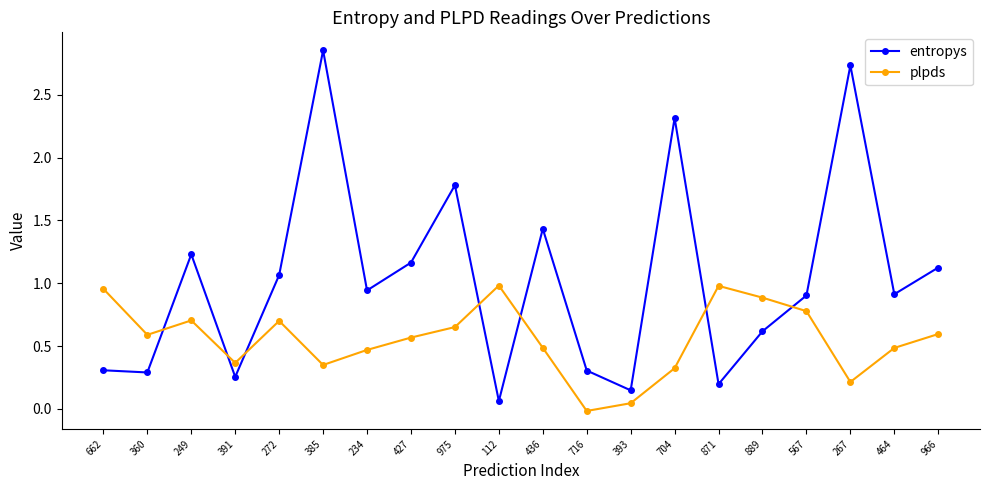

The value of entropys at 975 is 1.8. True or false?

True